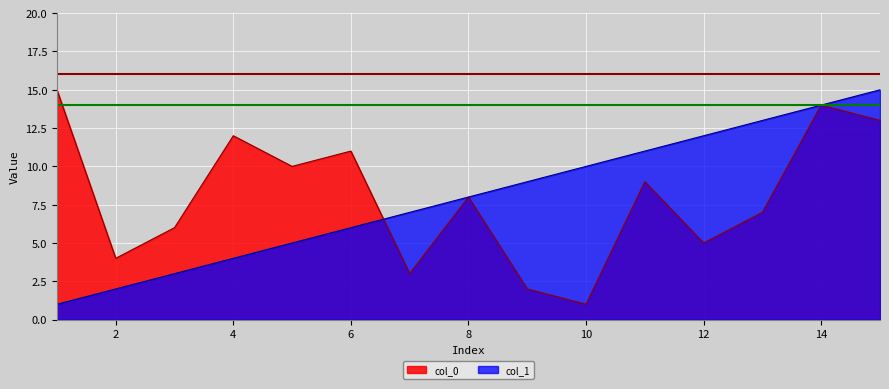

At how many categories does at least one series exceed 14?

2